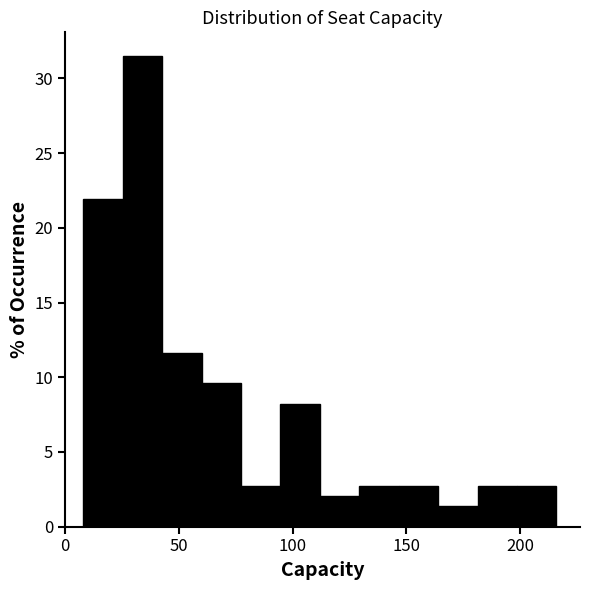

Read against the x-axis, roughly where is the centre of the tallest bar?

35